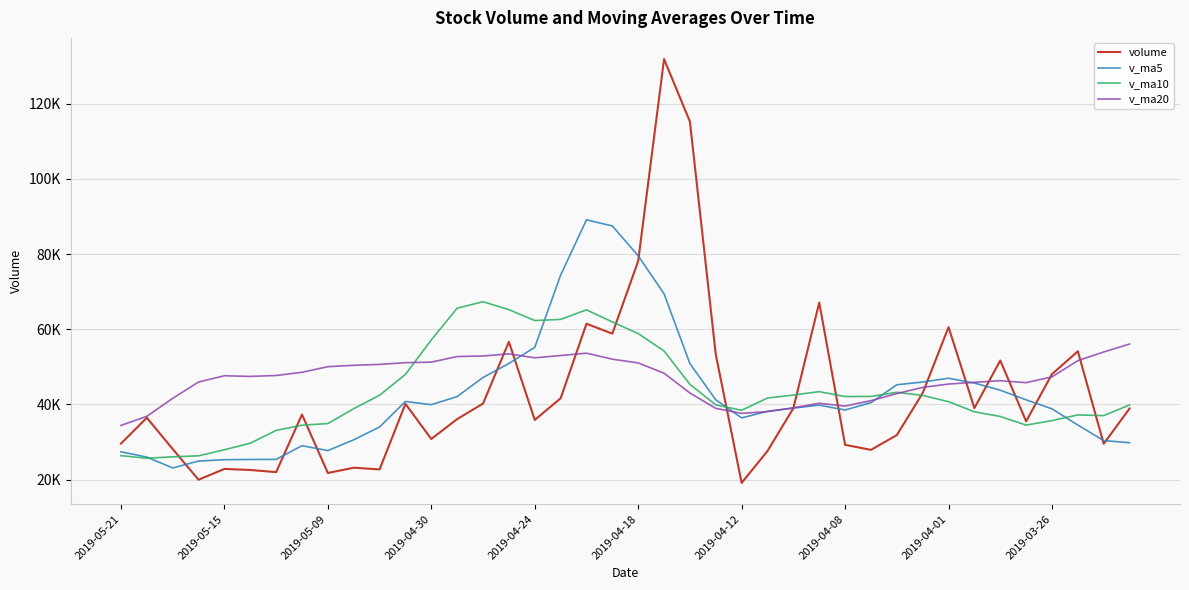

How many intersections are there between v_ma20 and v_ma5?

6